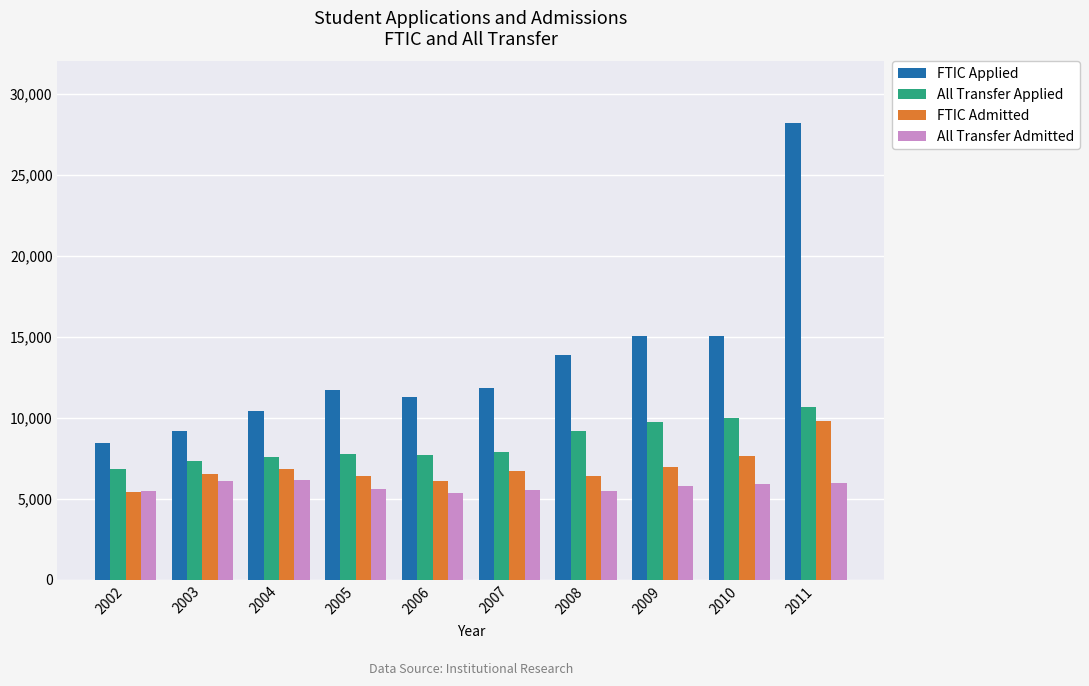

The All Transfer Admitted series shows 5607 at 2005. True or false?

True